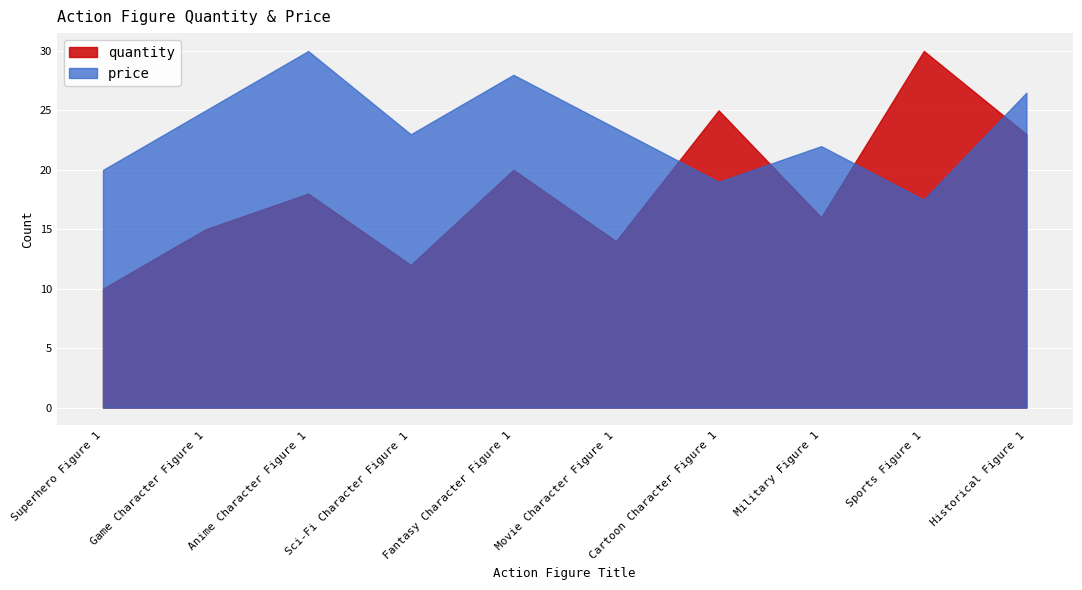

Reading left to right, transcribe all the data shown in this chart.

quantity: Superhero Figure 1=10.0	Game Character Figure 1=15.0	Anime Character Figure 1=18.0	Sci-Fi Character Figure 1=12.0	Fantasy Character Figure 1=20.0	Movie Character Figure 1=14.0	Cartoon Character Figure 1=25.0	Military Figure 1=16.0	Sports Figure 1=30.0	Historical Figure 1=23.0
price: Superhero Figure 1=20.0	Game Character Figure 1=25.0	Anime Character Figure 1=30.0	Sci-Fi Character Figure 1=23.0	Fantasy Character Figure 1=28.0	Movie Character Figure 1=23.5	Cartoon Character Figure 1=19.0	Military Figure 1=22.0	Sports Figure 1=17.5	Historical Figure 1=26.5